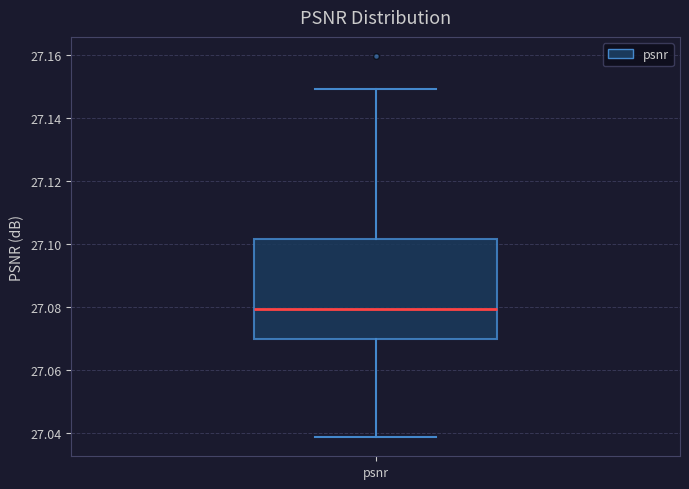

Where is the upper edge of the box for psnr on the y-axis? The values are not printed on the chart, so give them approximately, as read against the axis.

27.102